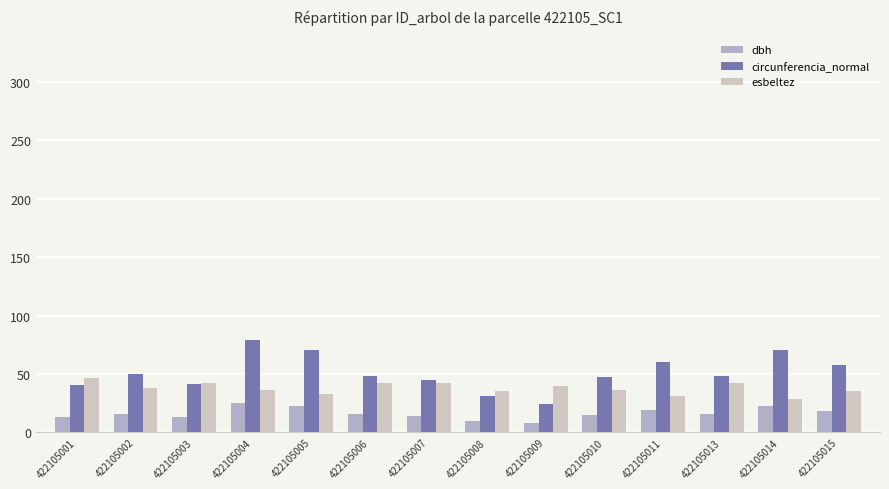

At which label does circunferencia_normal reach its peak?

422105004